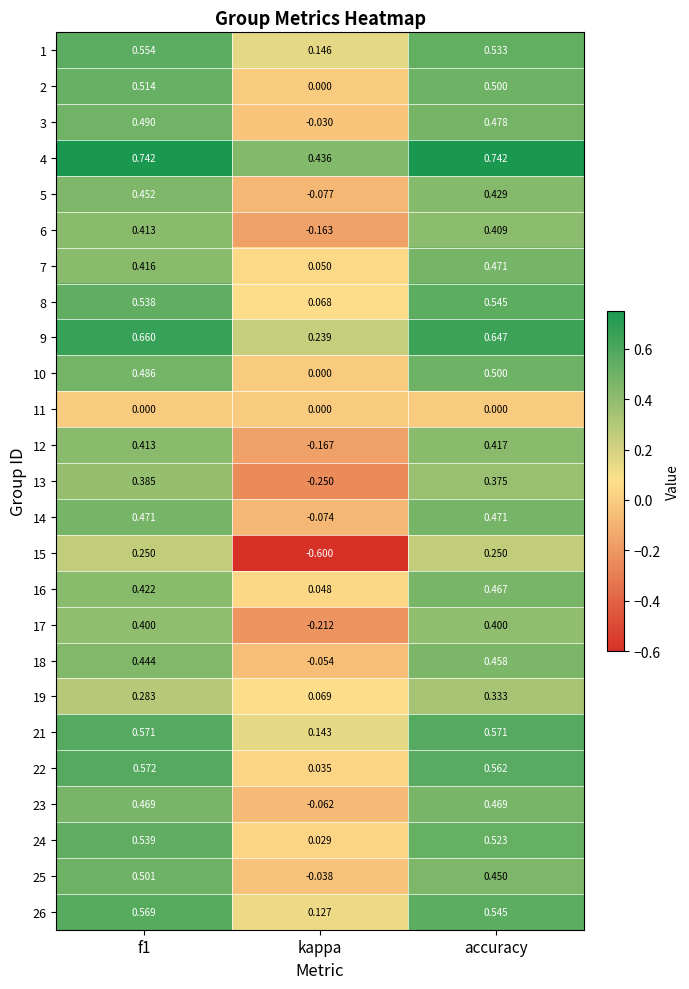

Which series changed the most between f1 and accuracy?

7